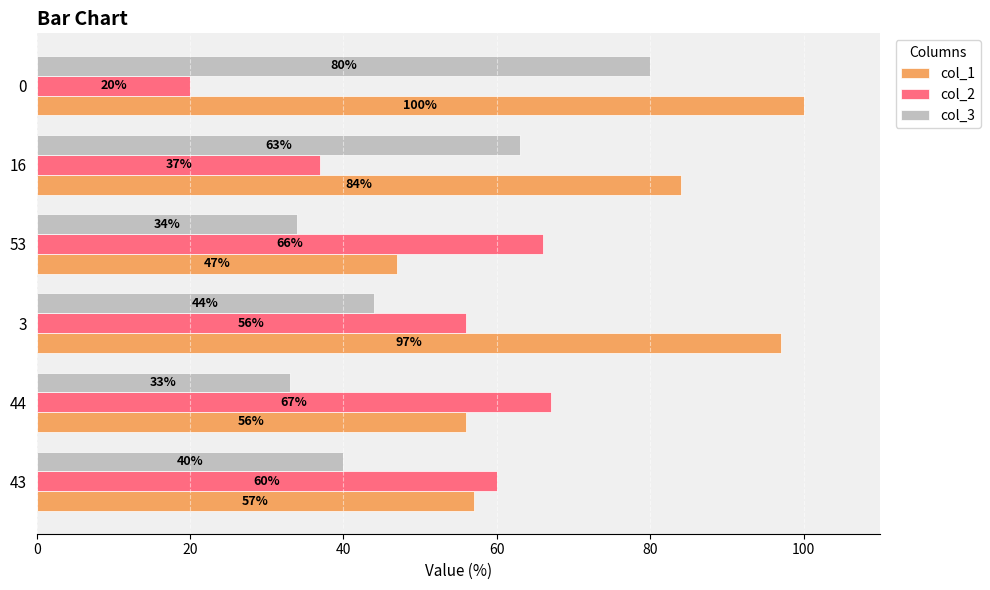

What is the difference between the maximum and minimum values in the col_3 series?

47